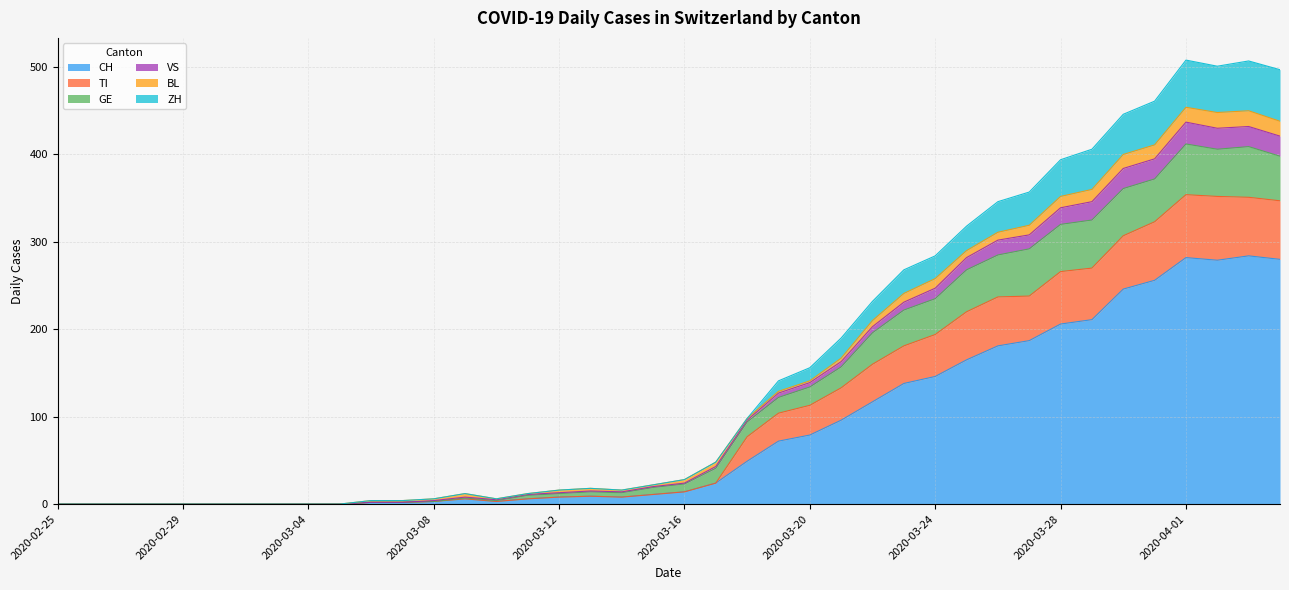

At which category does VS reach its first local peak?

2020-03-09